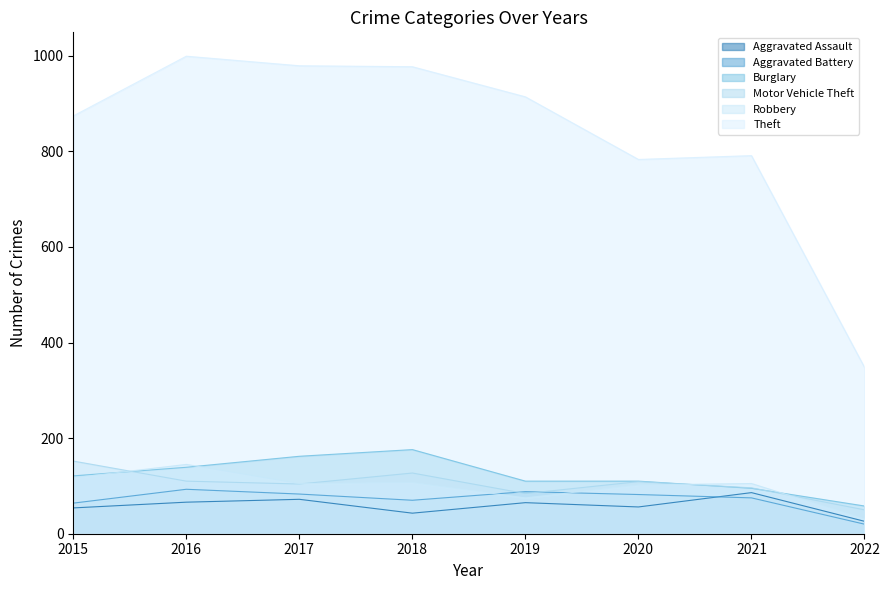

How many series are shown in this chart?

6